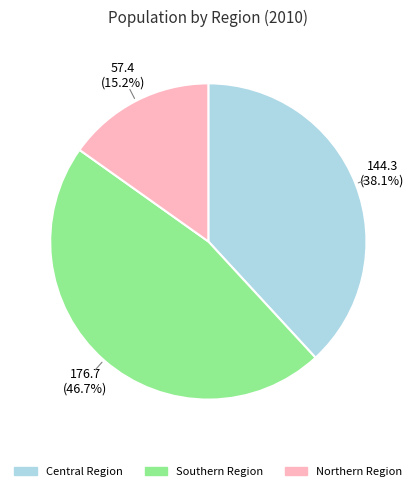

Rank the categories by value from highest to lowest.

Southern Region, Central Region, Northern Region